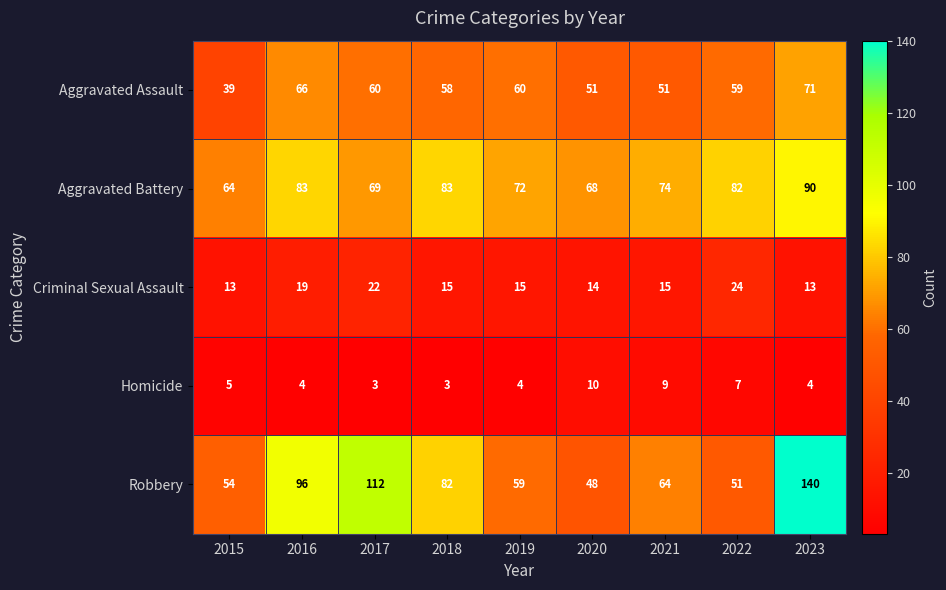

Which category has the highest value across all series?

2023